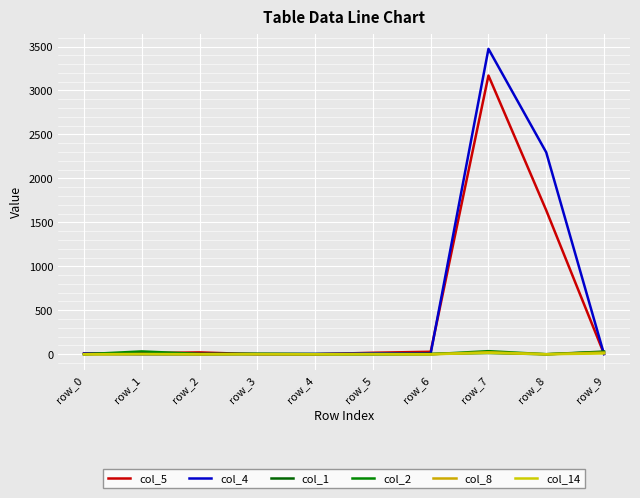

Is it true that col_5 equals 8 at row_0?

True